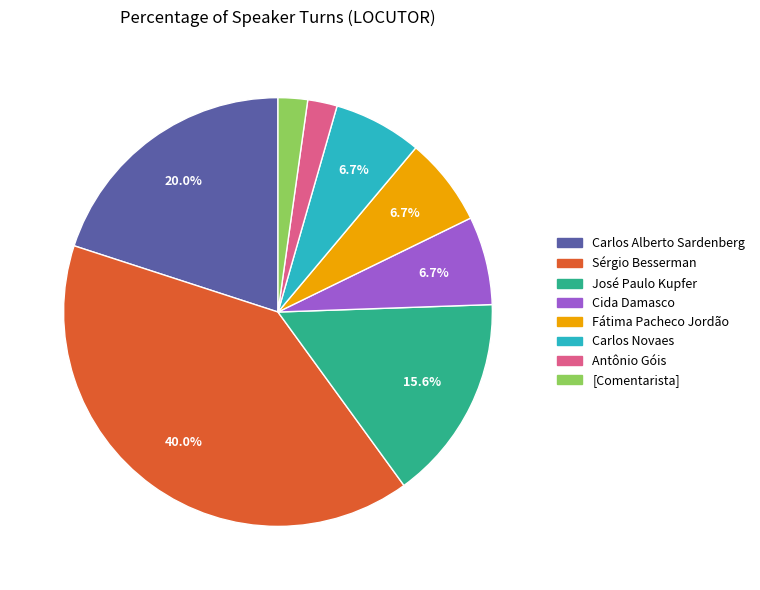

How many segments does this pie chart have?

8